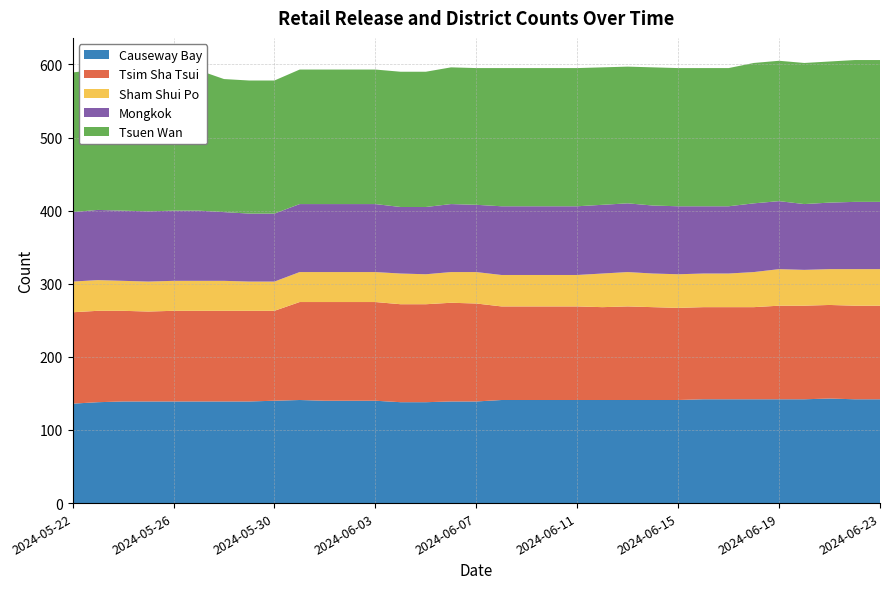

Reading left to right, list all the values displayed in this chart.

Causeway Bay: 136	138	139	139	139	139	139	139	140	141	140	140	140	138	138	139	139	141	141	141	141	141	141	141	141	142	142	142	142	142	143	142	142
Tsim Sha Tsui: 125	125	124	123	124	124	124	124	123	134	135	135	135	134	134	135	134	128	128	128	128	127	128	127	126	126	126	126	128	128	128	128	128
Sham Shui Po: 42	42	41	41	41	41	41	40	40	41	41	41	41	42	41	42	43	43	43	43	43	46	47	46	46	46	46	48	50	49	49	50	50
Mongkok: 95	96	96	96	96	96	94	93	93	93	93	93	93	91	92	93	92	94	94	94	94	94	94	93	93	92	92	94	93	90	91	92	92
Tsuen Wan: 191	192	191	192	192	192	182	182	182	184	184	184	184	185	185	187	187	189	189	189	189	188	187	189	189	189	189	192	192	193	193	194	194